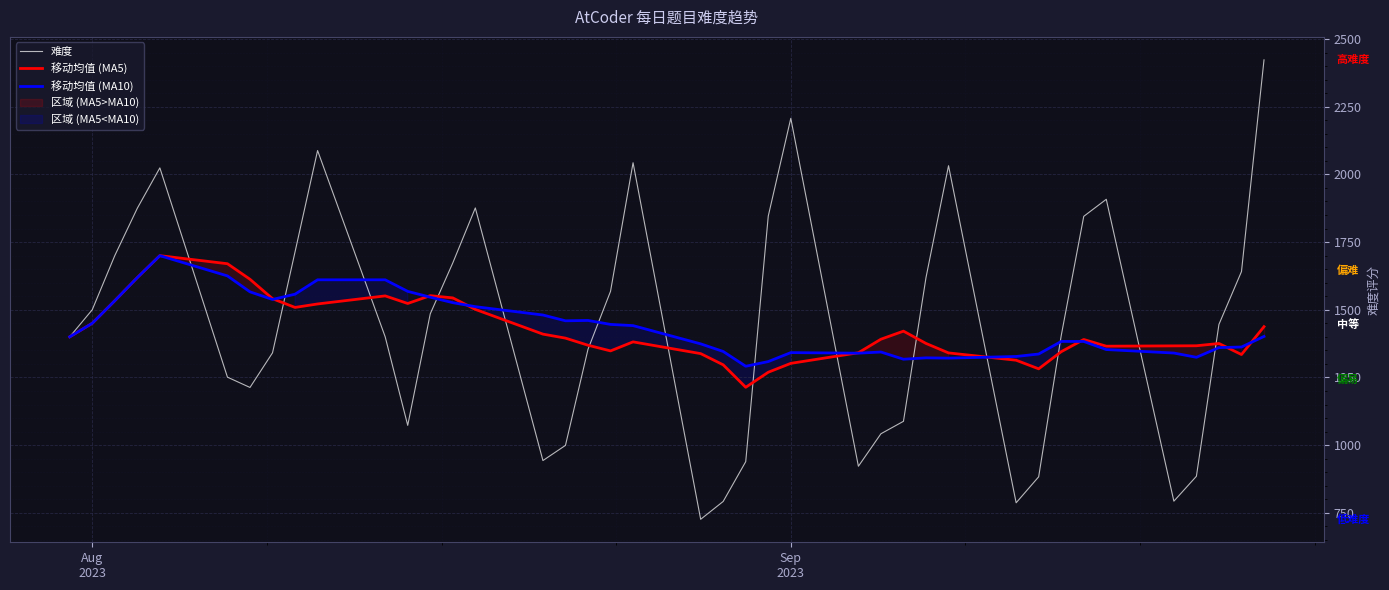

What is the lowest value of the 难度 series?

726.0